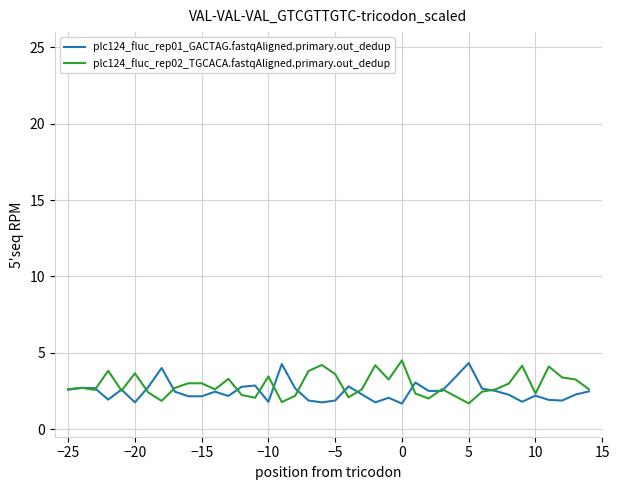

At how many categories does at least one series exceed 2?

40